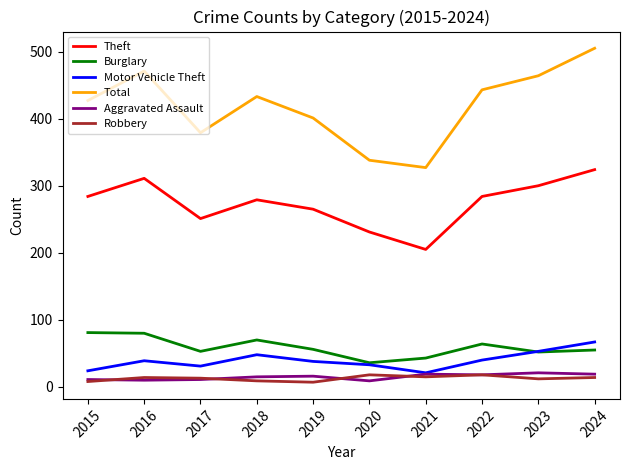

What is the approximate value of Aggravated Assault at 2024?

19